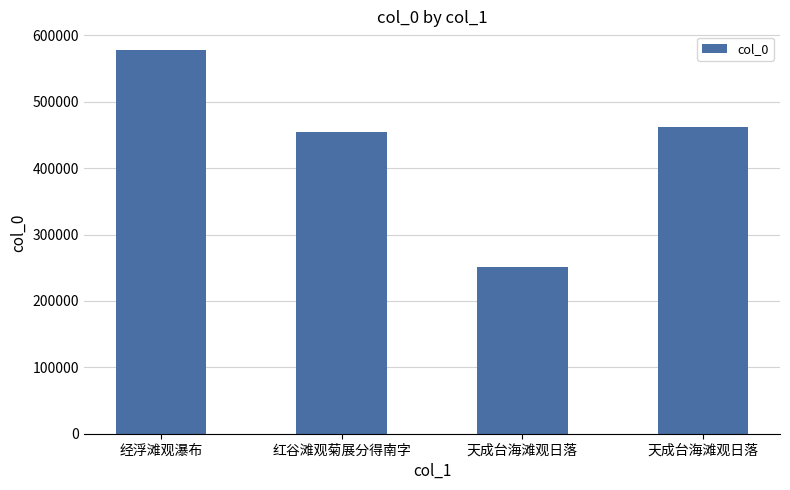

What is the minimum value shown in the chart?

251181